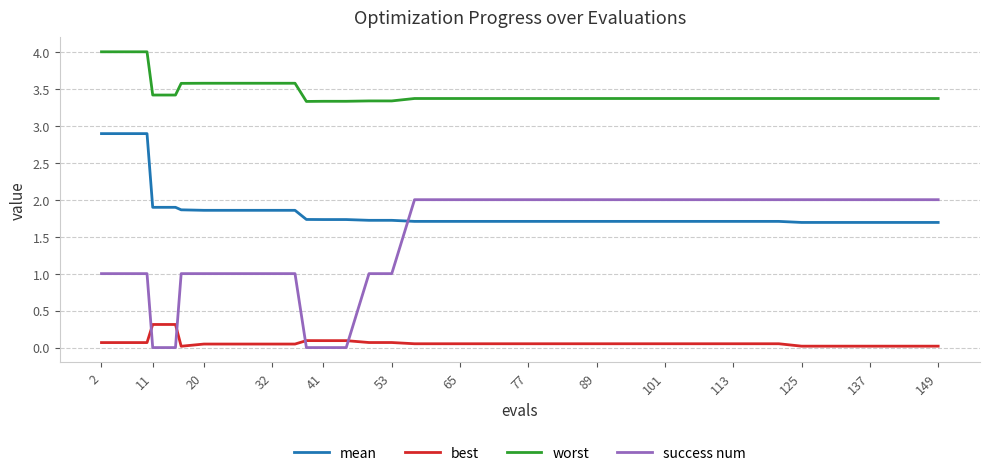

How many categories are shown in the chart?

40